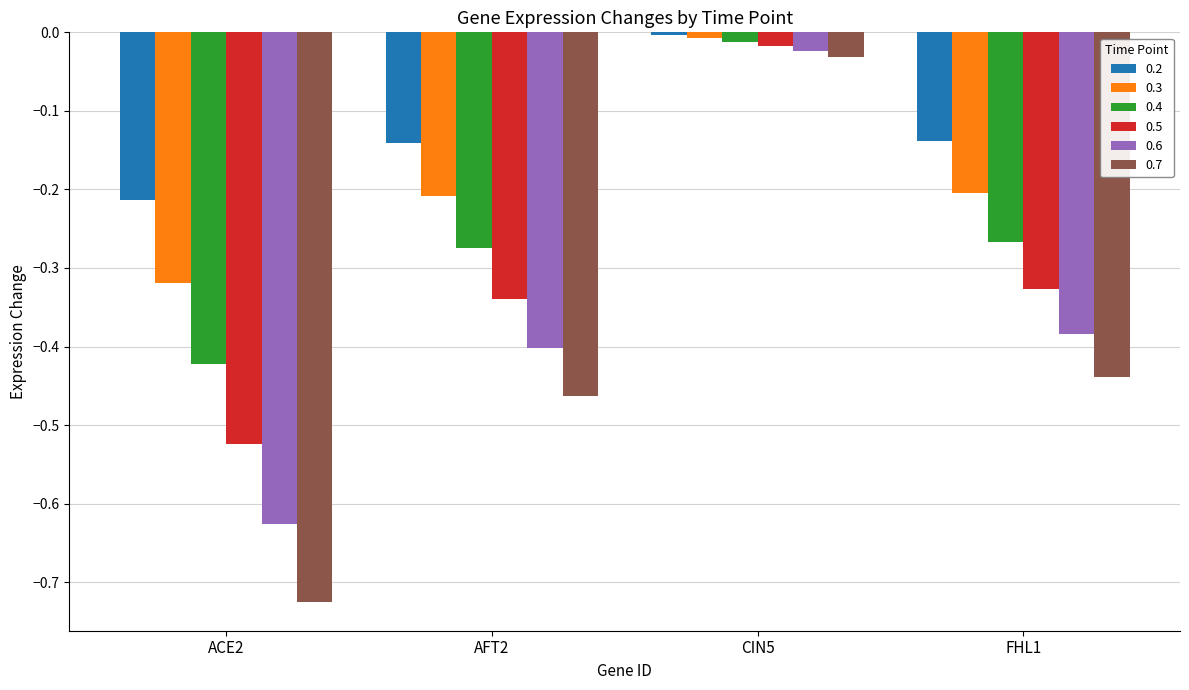

What is the total value across all series at FHL1?

-1.8